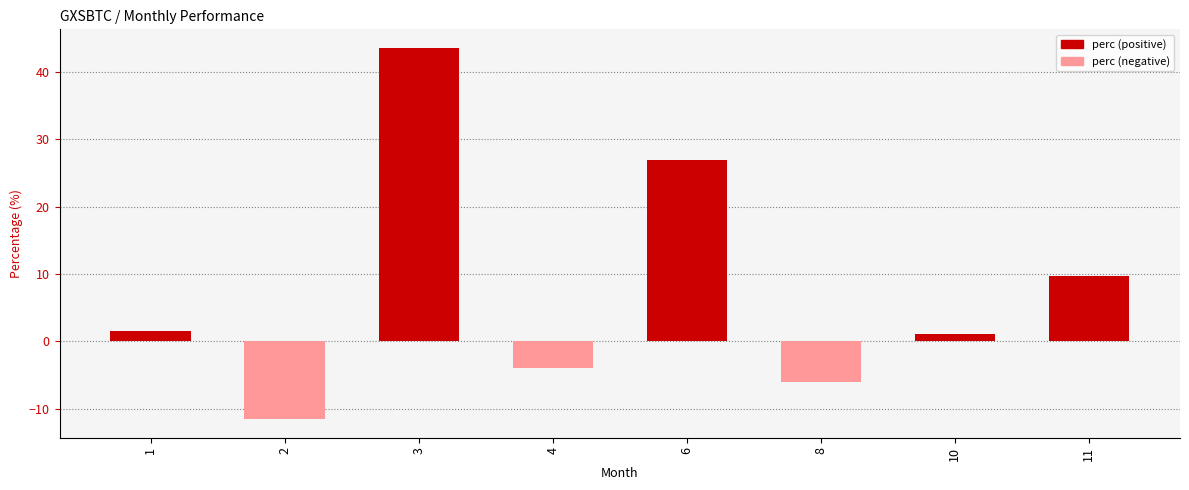

What is the difference between the maximum and minimum values?

55.1